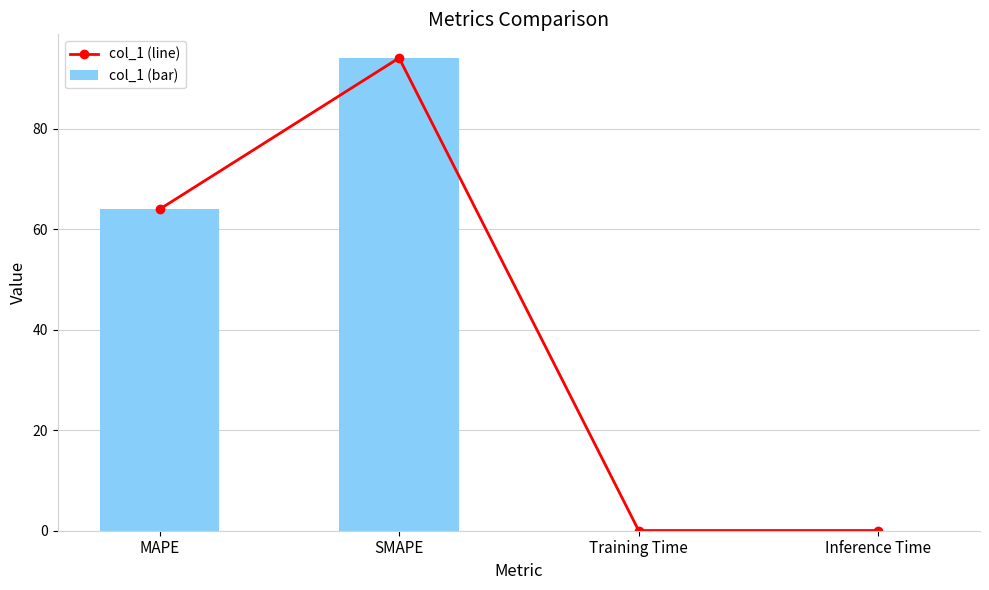

What is the sum of the col_1 (bar) values at MAPE and Inference Time?

64.0